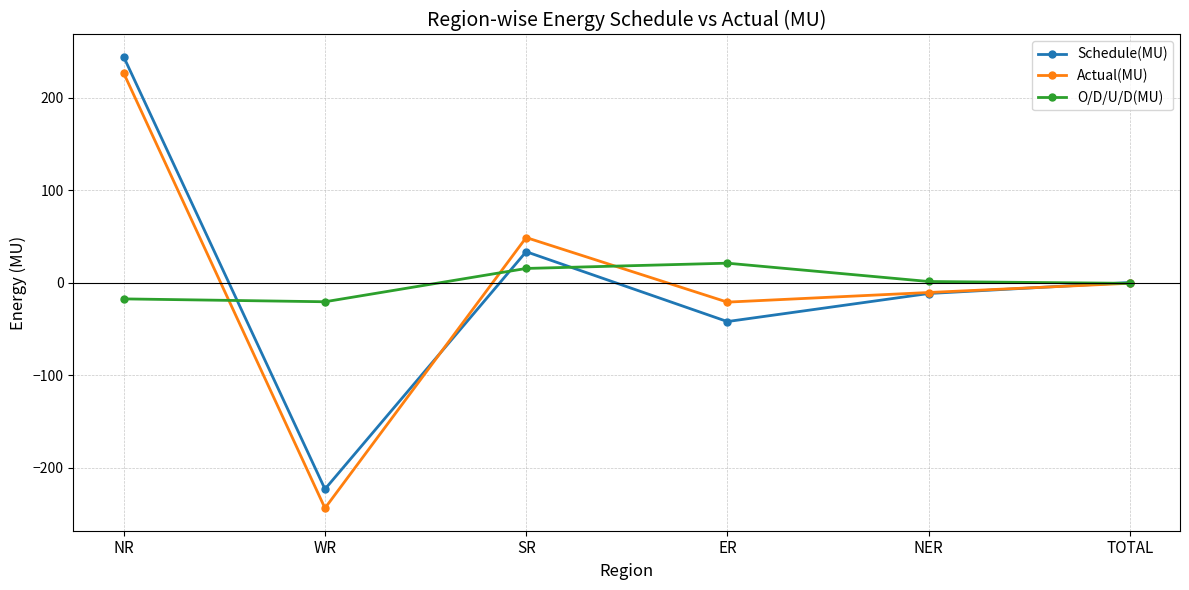

Which category has the highest value in the Schedule(MU) series?

NR